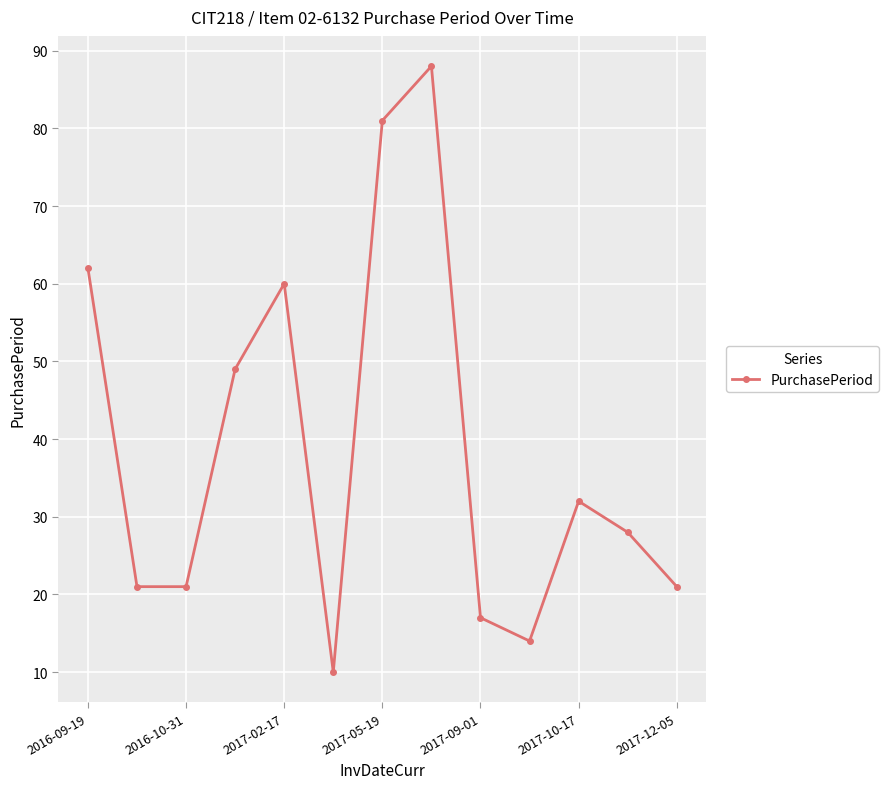

What is the value of the 8th point from the left?

88